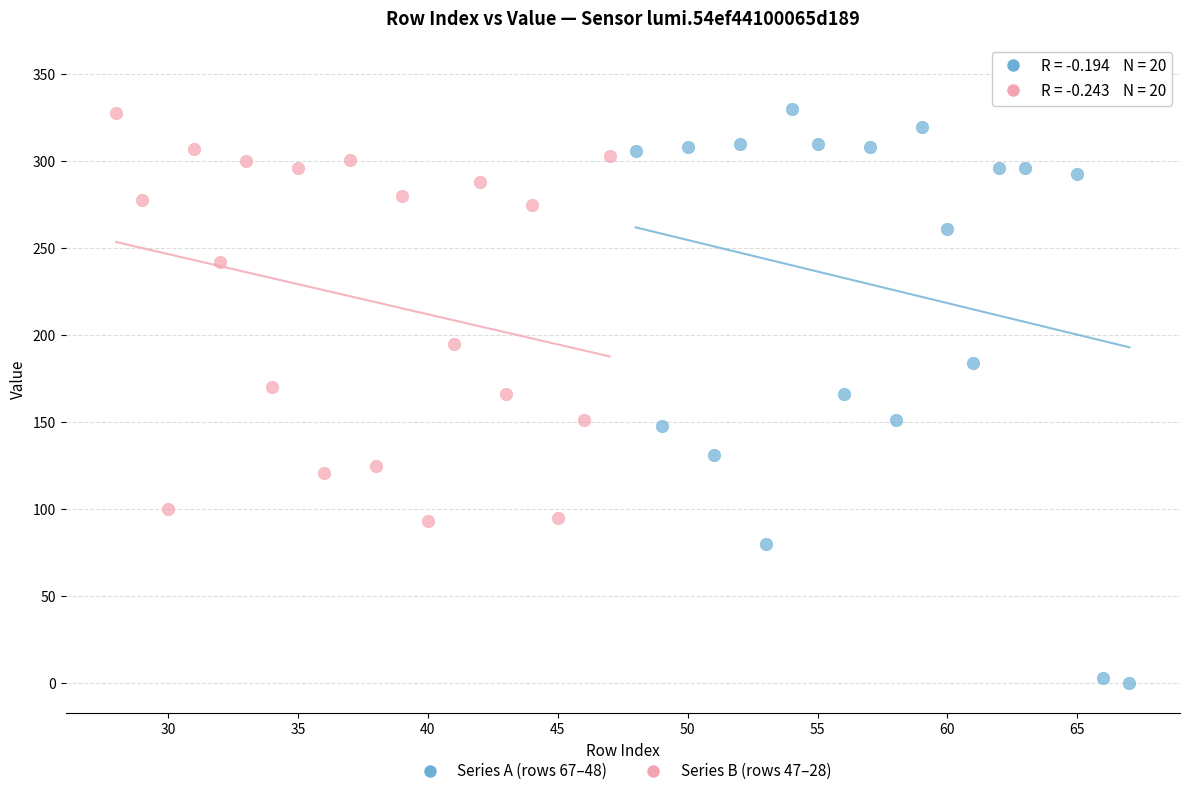

Which series has the largest Y range (max minus min)?

Series A (rows 67–48)